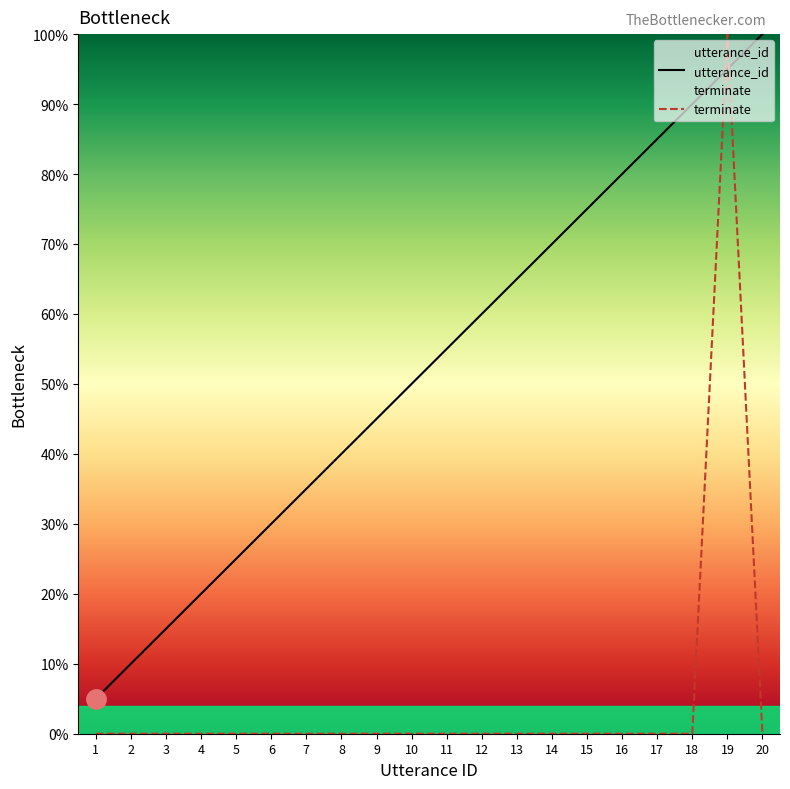

How many values in the utterance_id series are below 55?

10